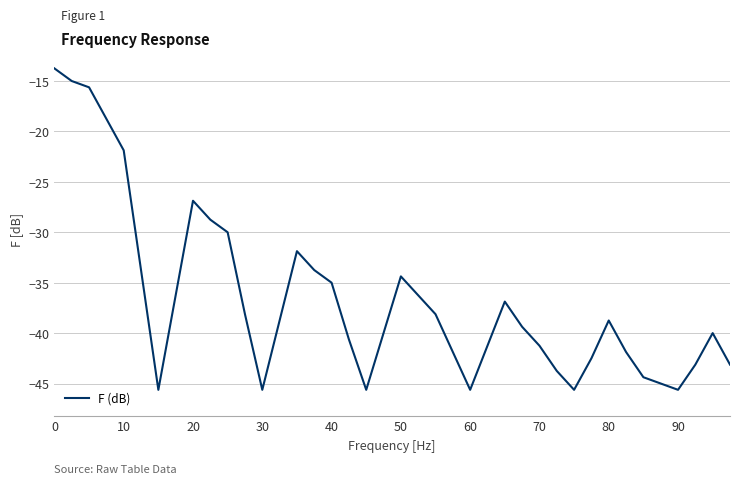

What is the difference between the maximum and minimum values?

31.9